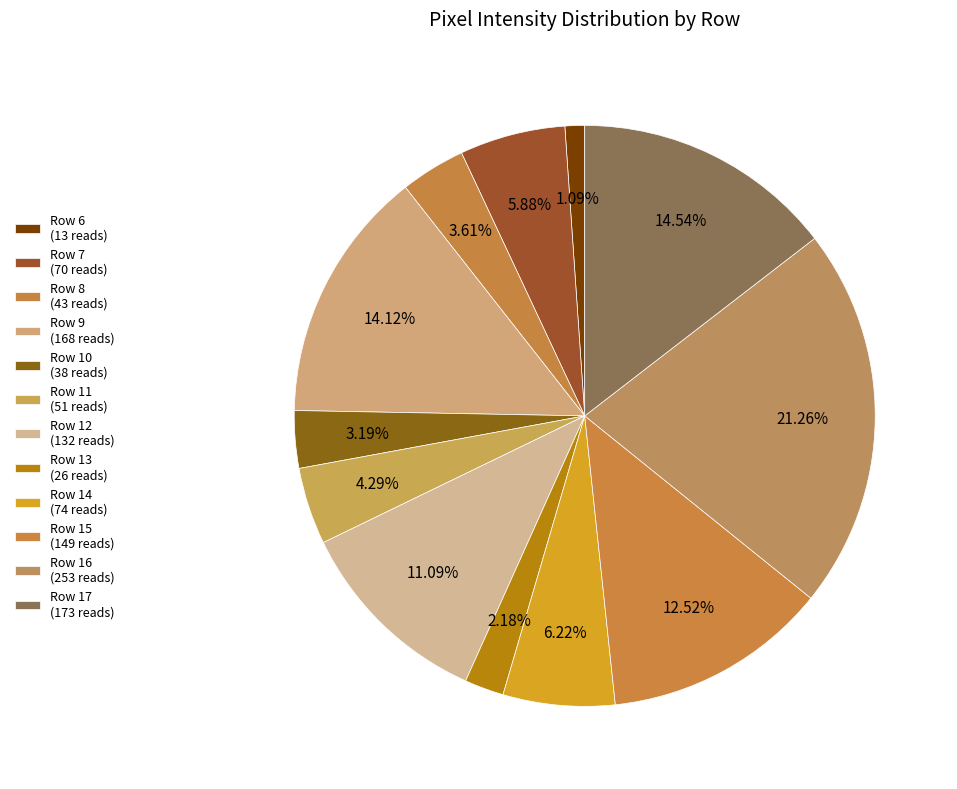

True or false: Row 8 accounts for 4% of the total.

True